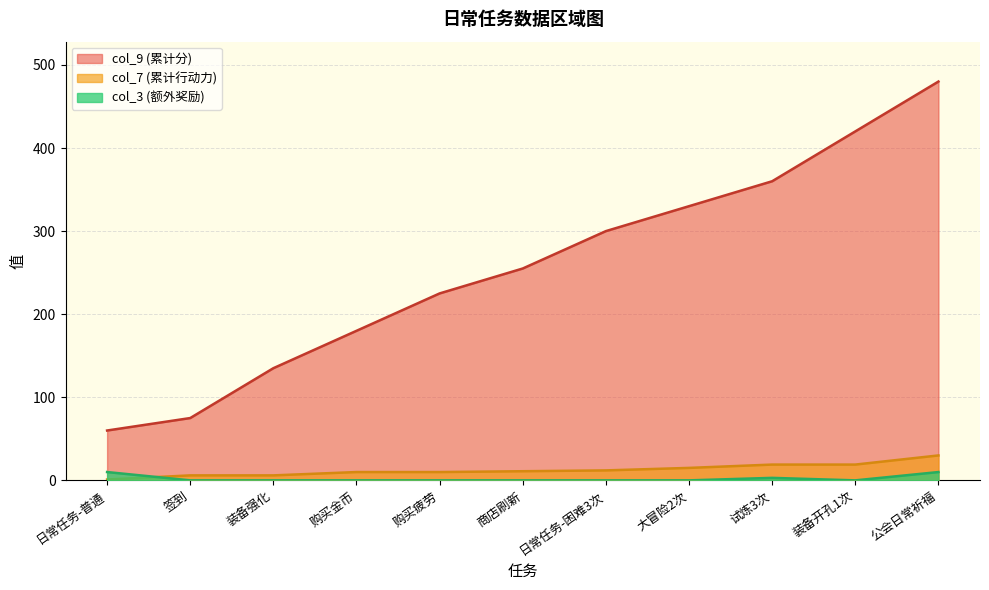

What is the highest value of the col_9 series?

480